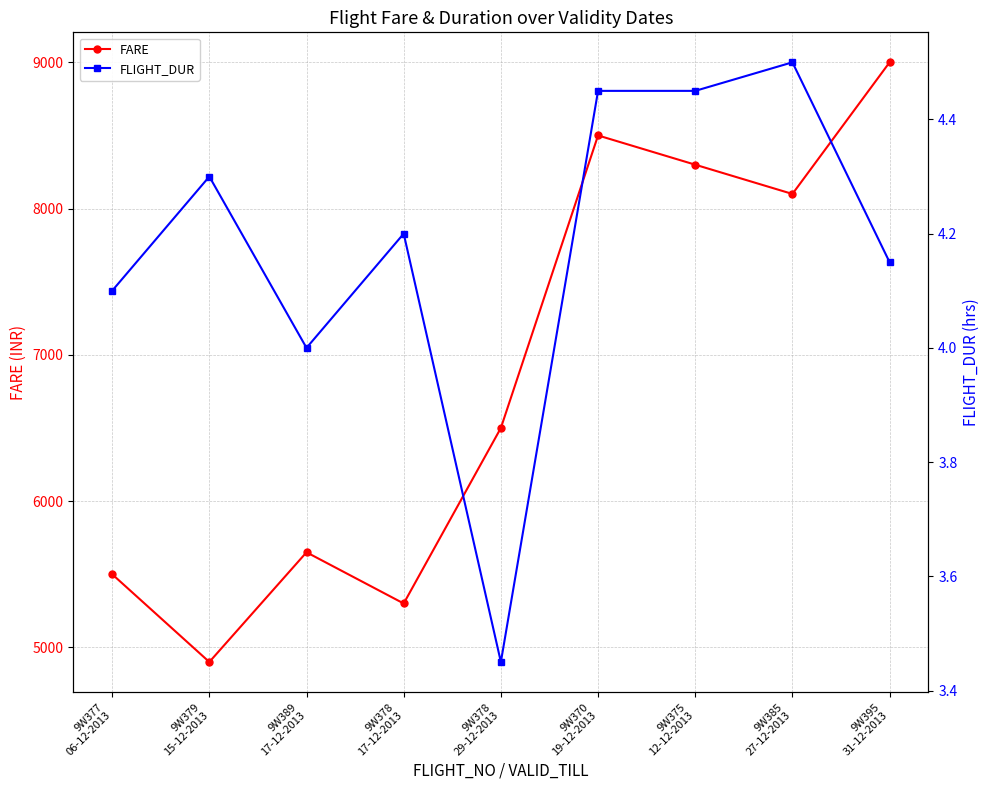

Which series has the largest range (max minus min)?

FARE